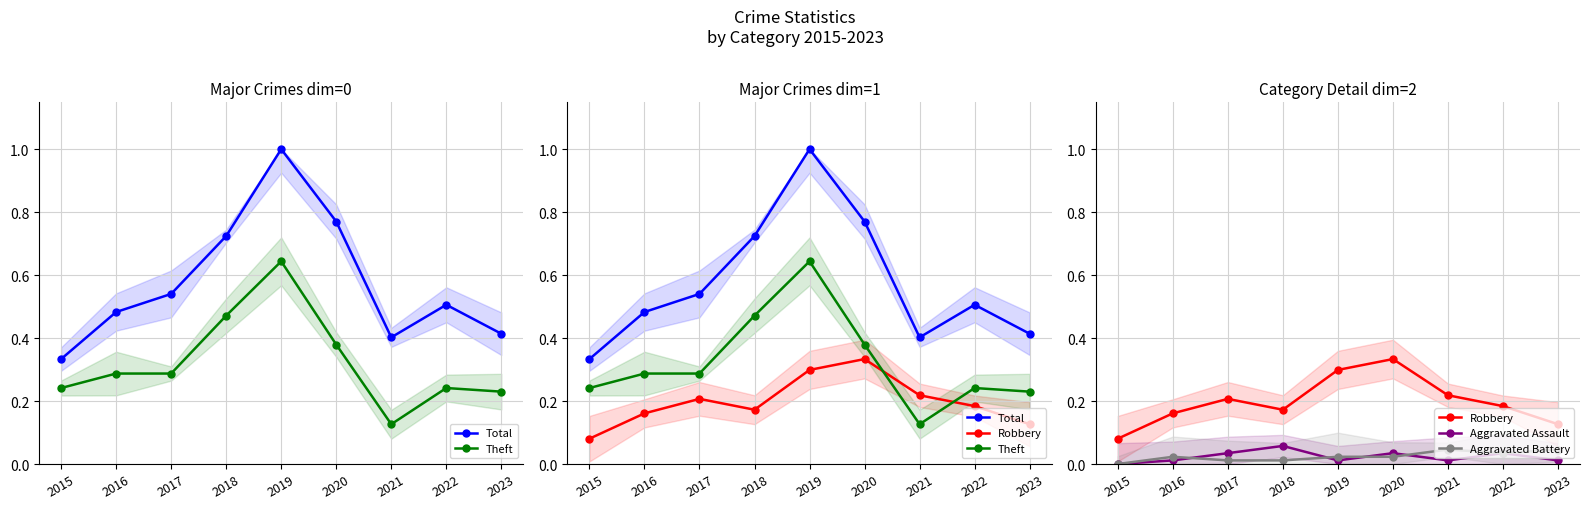

Reading left to right, what are all the values shown in this chart?

Total: 2015=0.3	2016=0.5	2017=0.5	2018=0.7	2019=1.0	2020=0.8	2021=0.4	2022=0.5	2023=0.4
Theft: 2015=0.2	2016=0.3	2017=0.3	2018=0.5	2019=0.6	2020=0.4	2021=0.1	2022=0.2	2023=0.2
Robbery: 2015=0.1	2016=0.2	2017=0.2	2018=0.2	2019=0.3	2020=0.3	2021=0.2	2022=0.2	2023=0.1
Aggravated Assault: 2015=0.0	2016=0.0	2017=0.0	2018=0.1	2019=0.0	2020=0.0	2021=0.0	2022=0.0	2023=0.0
Aggravated Battery: 2015=0.0	2016=0.0	2017=0.0	2018=0.0	2019=0.0	2020=0.0	2021=0.0	2022=0.0	2023=0.0